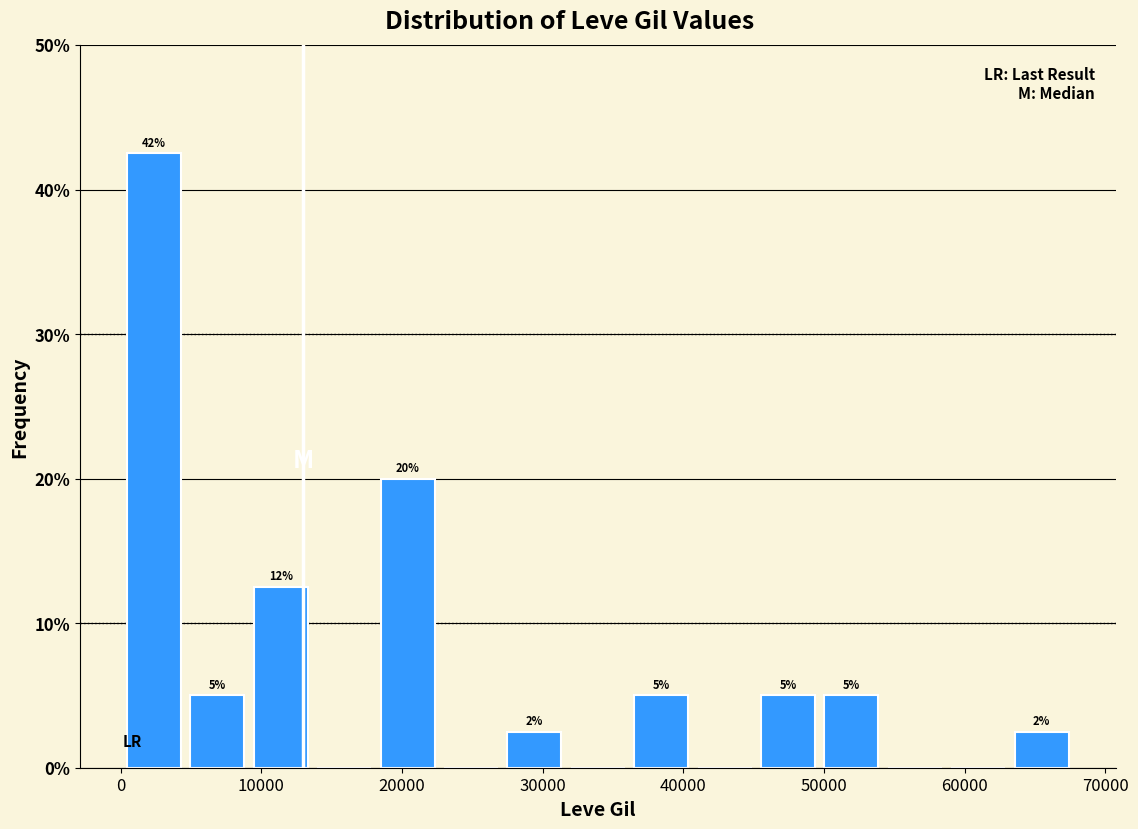

Which range on the x-axis has the tallest bar?

0 to 5000